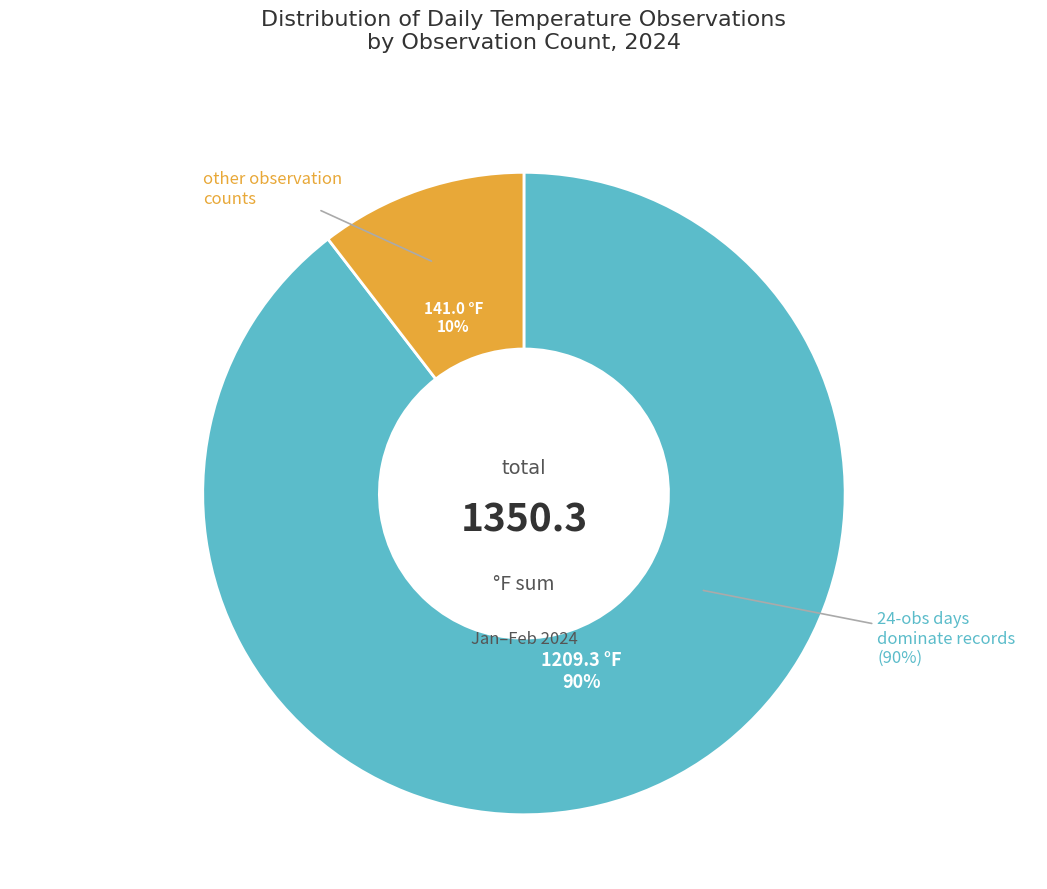

Count the number of slices in the pie.

2